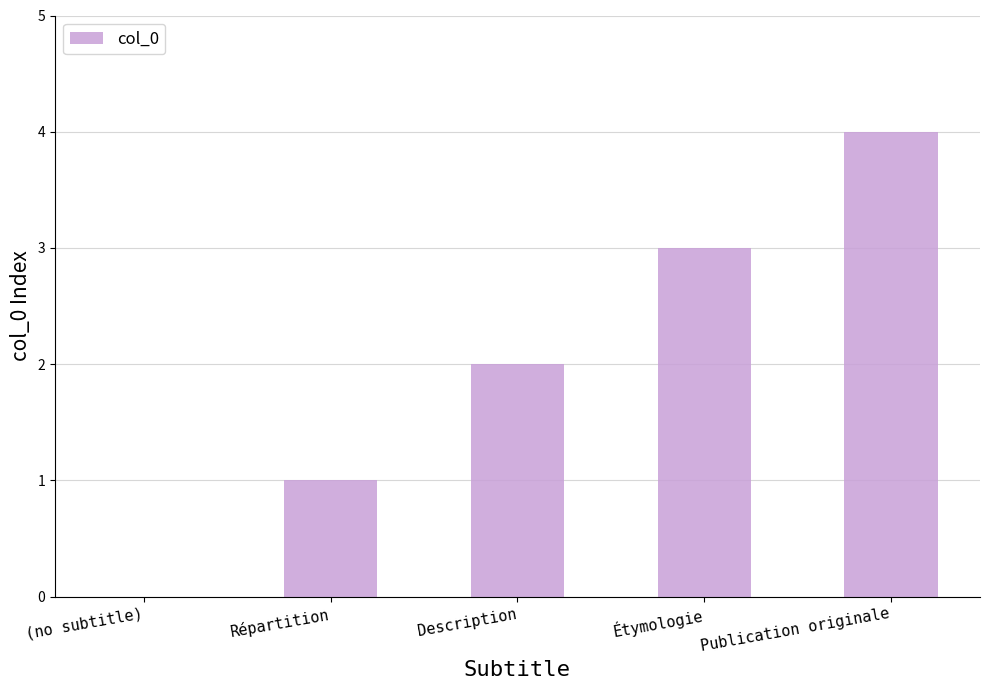

Is it true that the value at Répartition is 0?

False